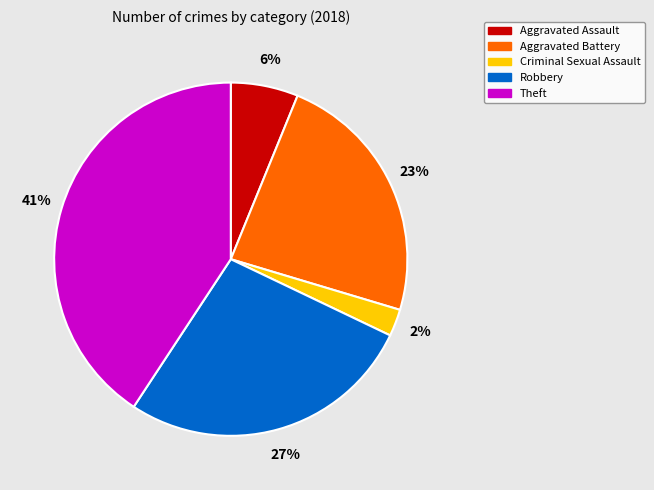

What percentage is the Aggravated Battery slice, to the nearest percent?

23%